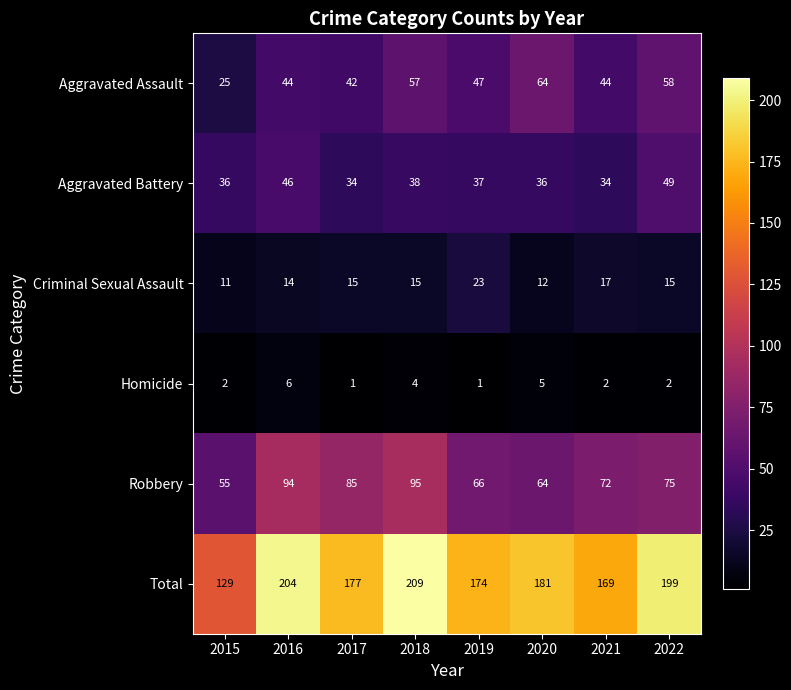

Is the value of Aggravated Battery at 2016 greater than the value of Aggravated Assault at 2020?

No